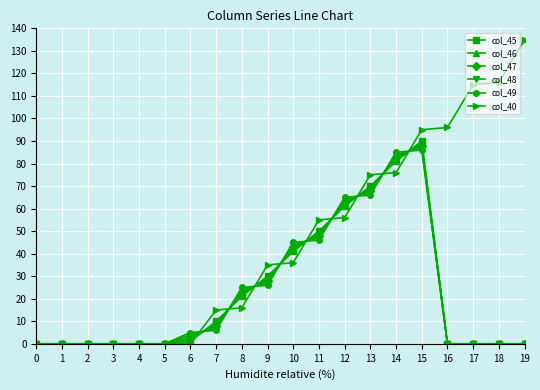

Between 4 and 18, which series saw the biggest shift?

col_40